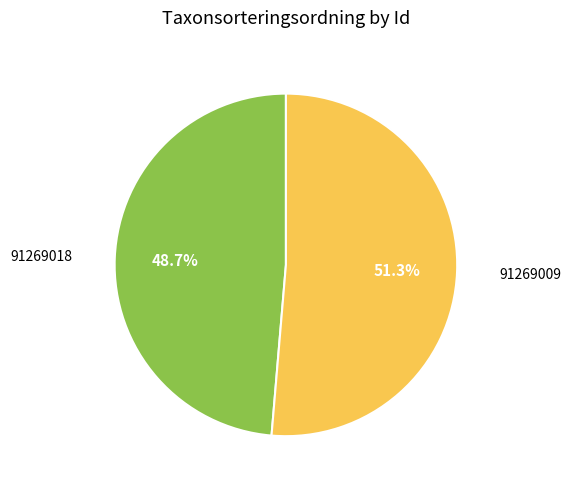

Does any single category account for the majority?

Yes